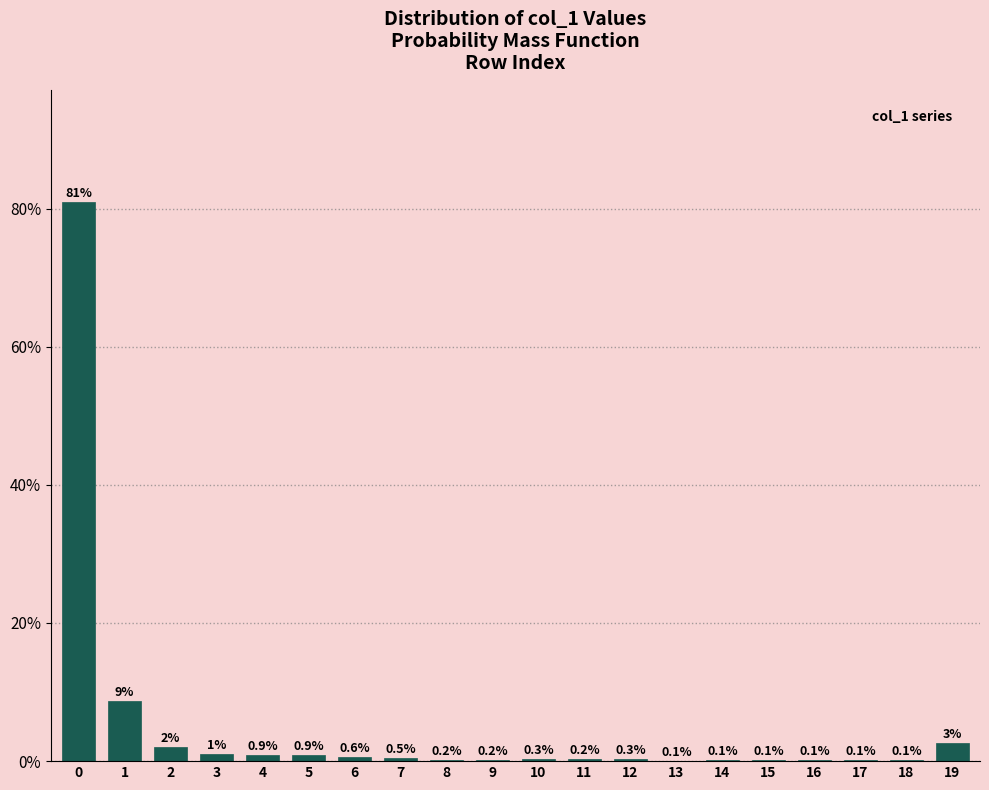

The value at 15 is 0.1. True or false?

True